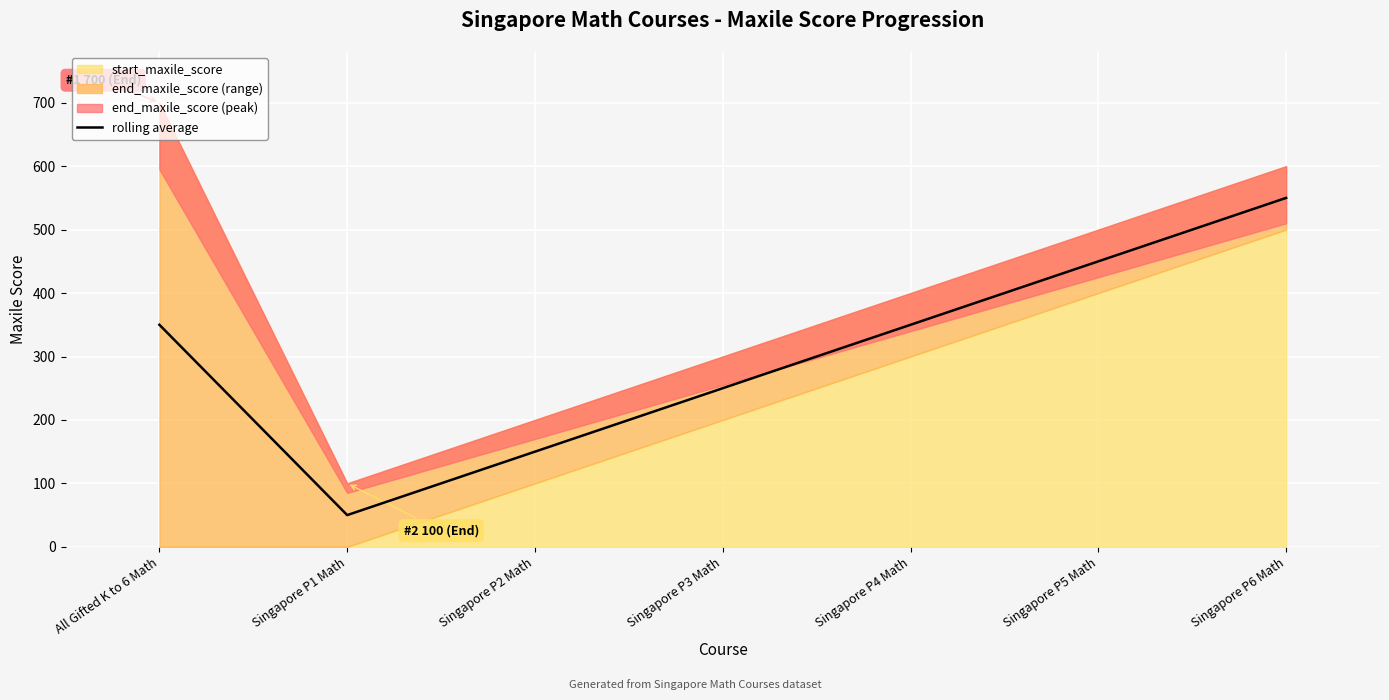

What is the maximum value for rolling average?

550